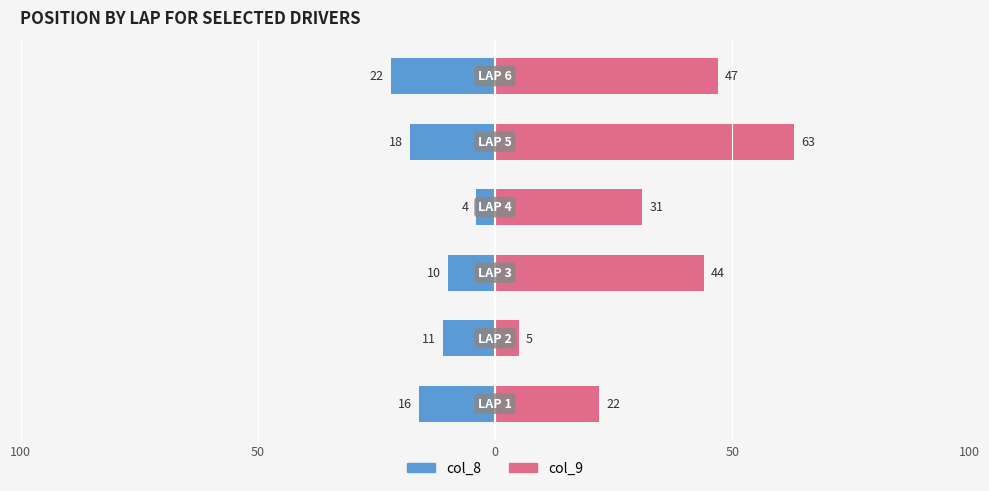

How many distinct data groups are displayed?

2